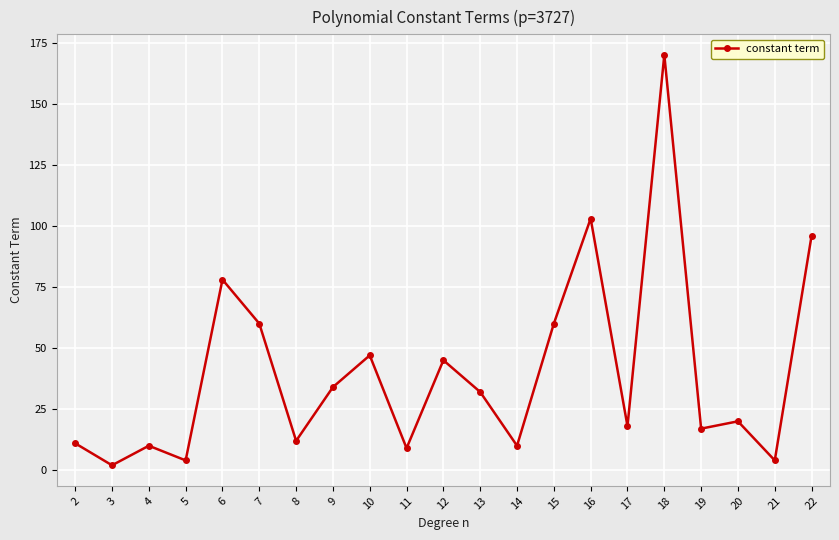

Between 10 and 19, which is larger?

10